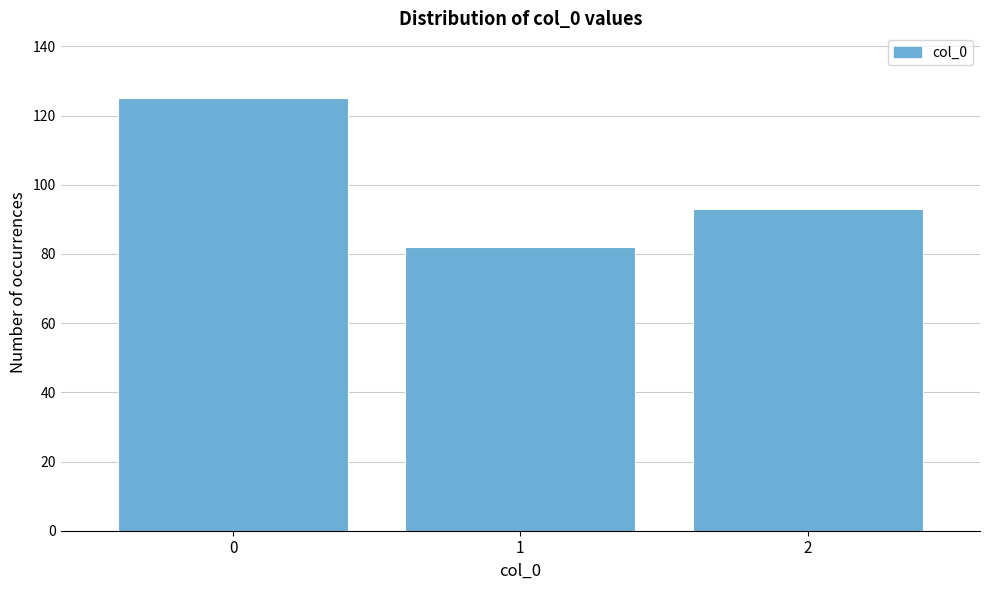

Reading left to right, transcribe all the data shown in this chart.

125	82	93